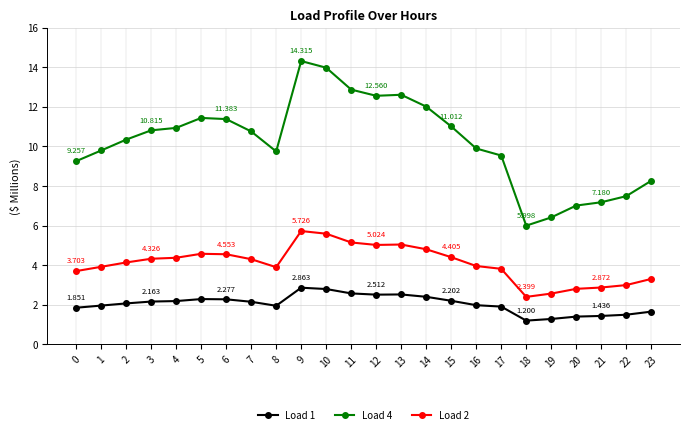

True or false: Load 1 has more than 0 interior local peaks.

True